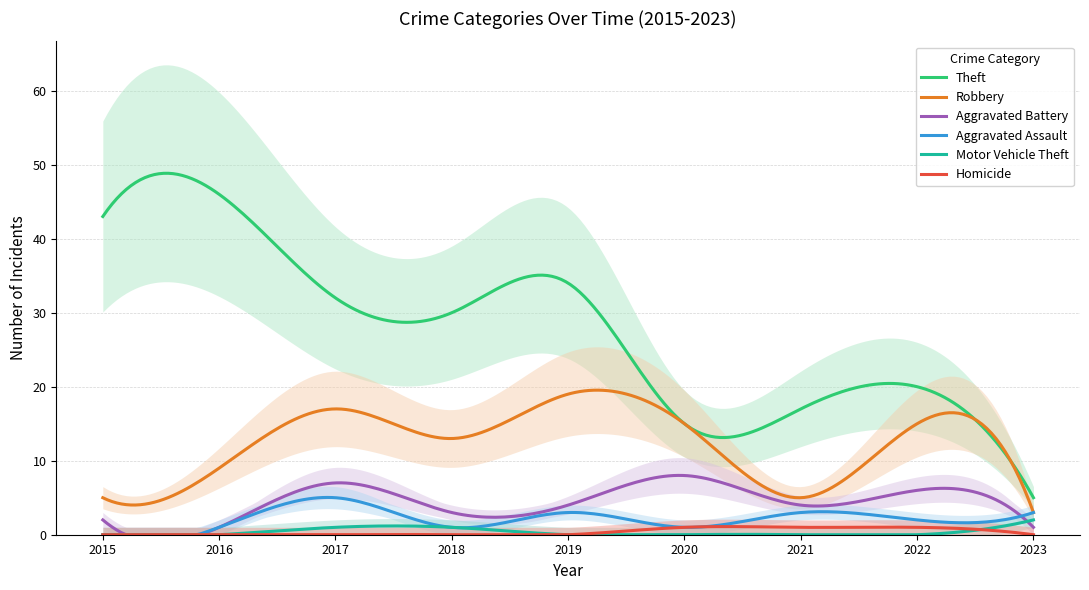

Between 2016 and 2023, which is larger?

2016